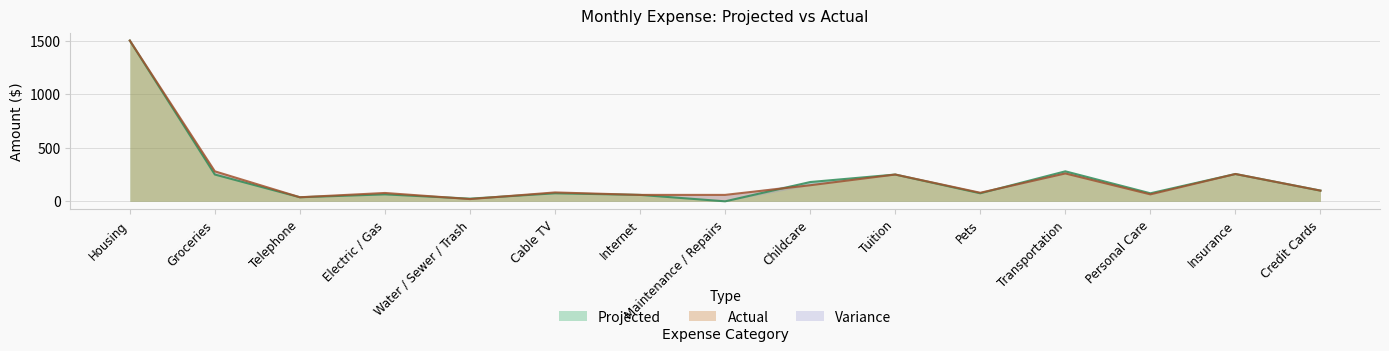

The value of Projected at Insurance is 64. True or false?

False